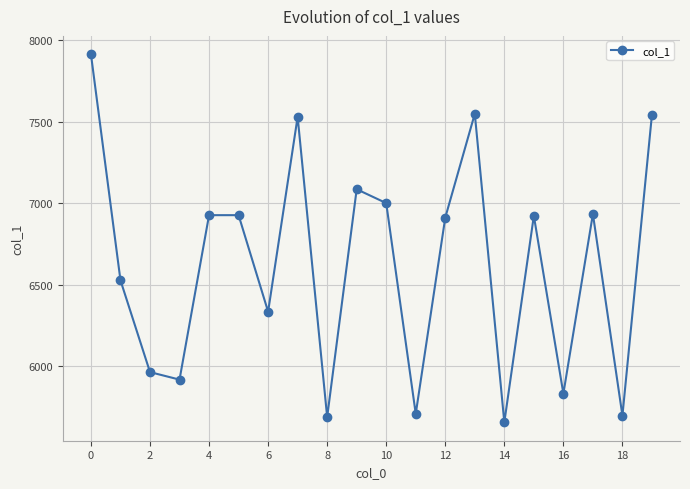

How many points are lower than both their immediate neighbors (excluding endpoints)?

7